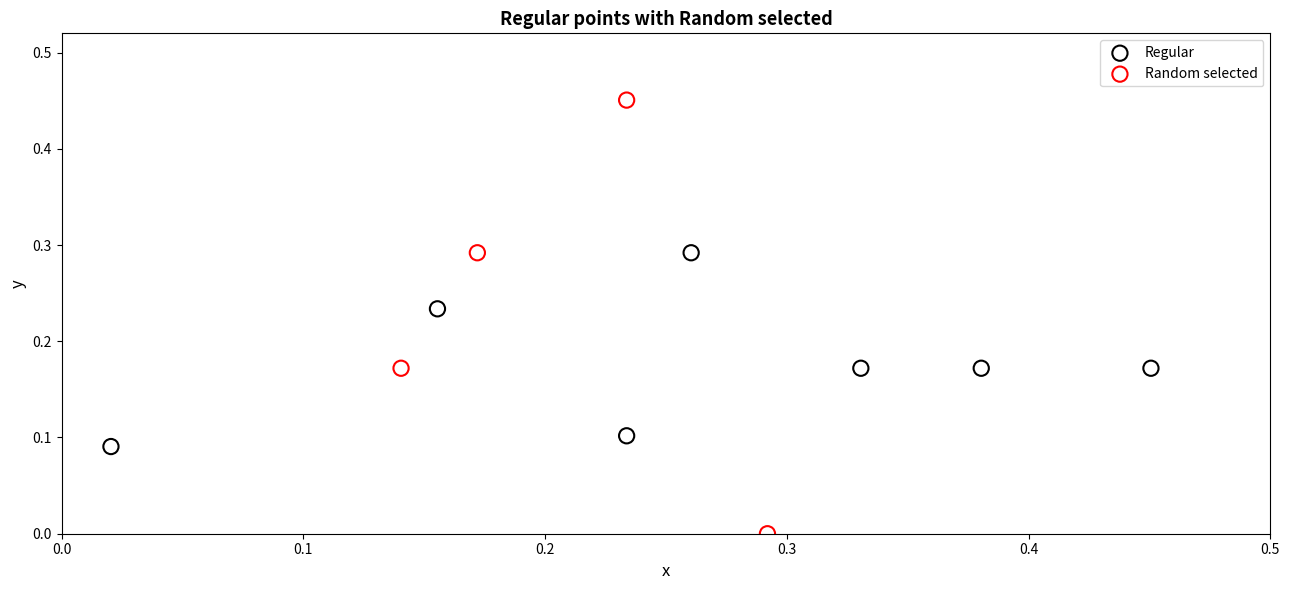

Which series has the widest spread of Y values?

Random selected